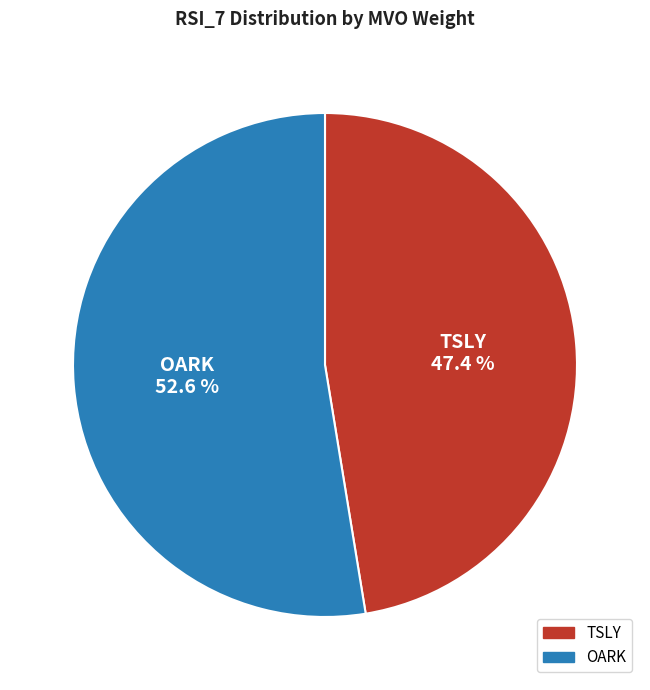

What is the ratio of the value at TSLY to the value at OARK?

0.9